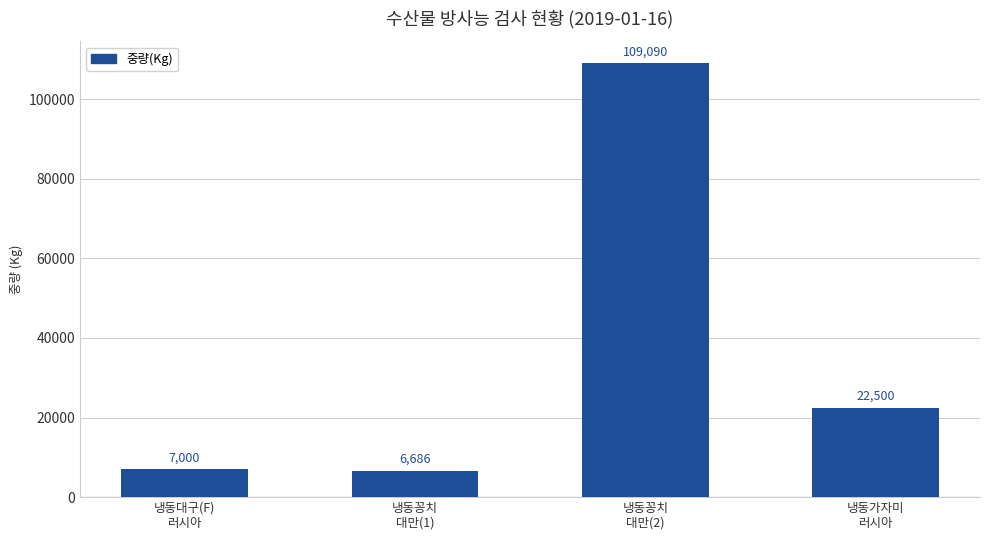

At which label does the data first exceed 22500?

냉동꽁치
대만(2)